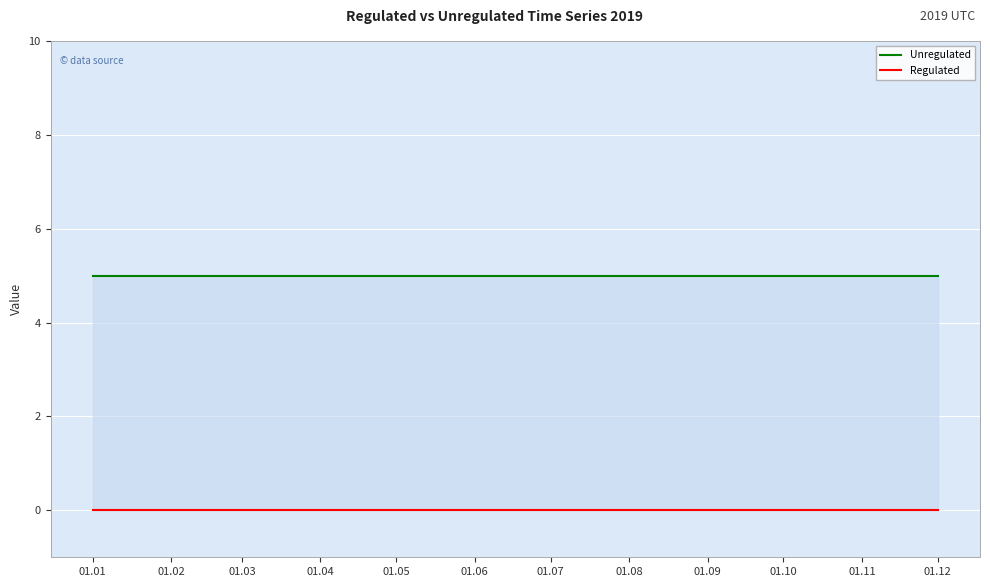

What is the lowest value of the Unregulated series?

5